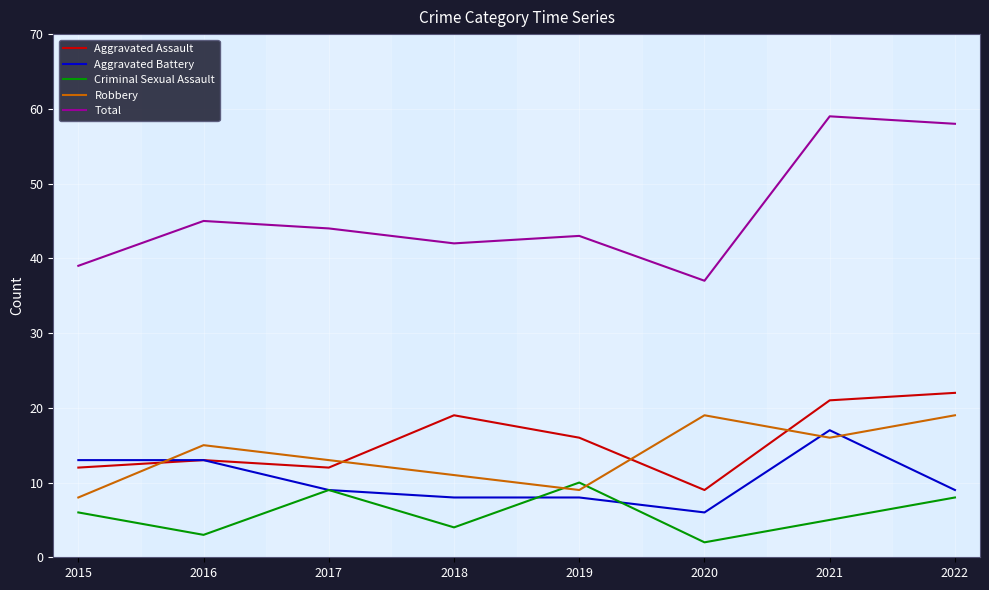

What is the minimum value shown in the chart?

2